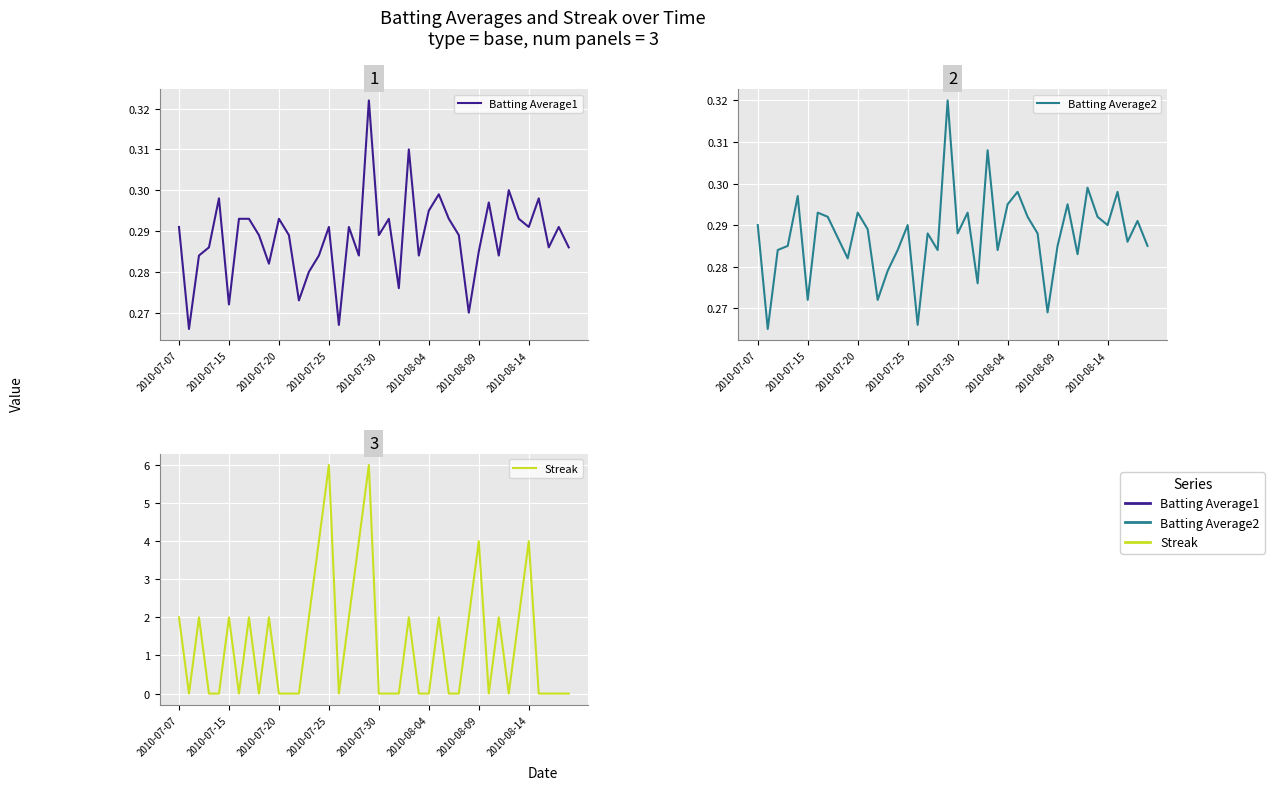

What is the approximate value of Streak at 26?

2.0